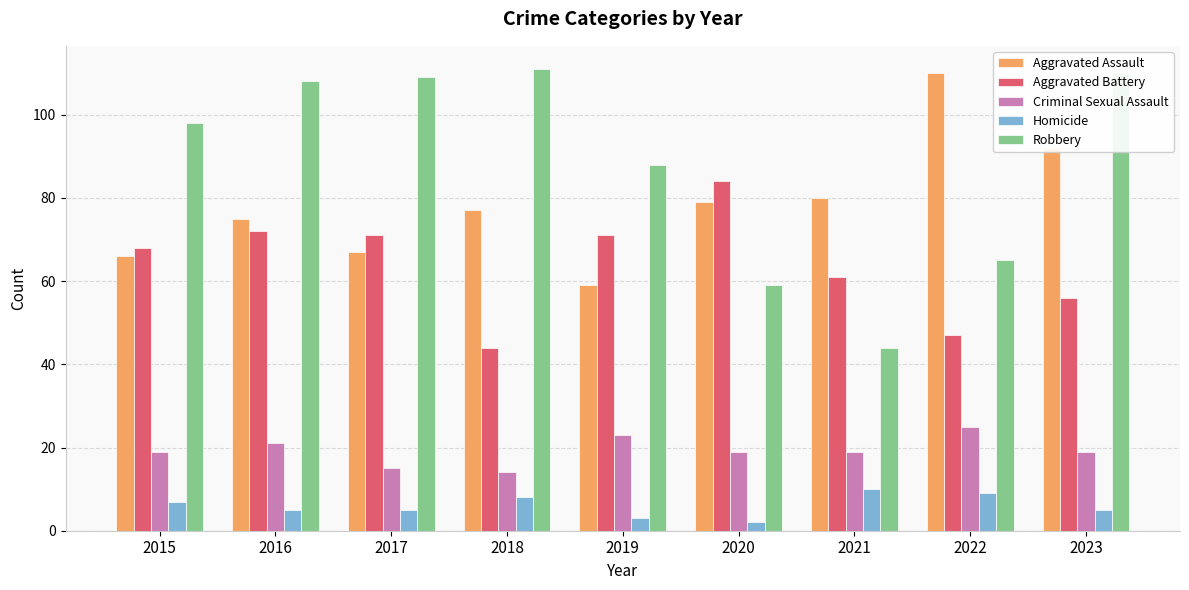

Reading left to right, list all the values displayed in this chart.

Aggravated Assault: 2015=66	2016=75	2017=67	2018=77	2019=59	2020=79	2021=80	2022=110	2023=92
Aggravated Battery: 2015=68	2016=72	2017=71	2018=44	2019=71	2020=84	2021=61	2022=47	2023=56
Criminal Sexual Assault: 2015=19	2016=21	2017=15	2018=14	2019=23	2020=19	2021=19	2022=25	2023=19
Homicide: 2015=7	2016=5	2017=5	2018=8	2019=3	2020=2	2021=10	2022=9	2023=5
Robbery: 2015=98	2016=108	2017=109	2018=111	2019=88	2020=59	2021=44	2022=65	2023=110